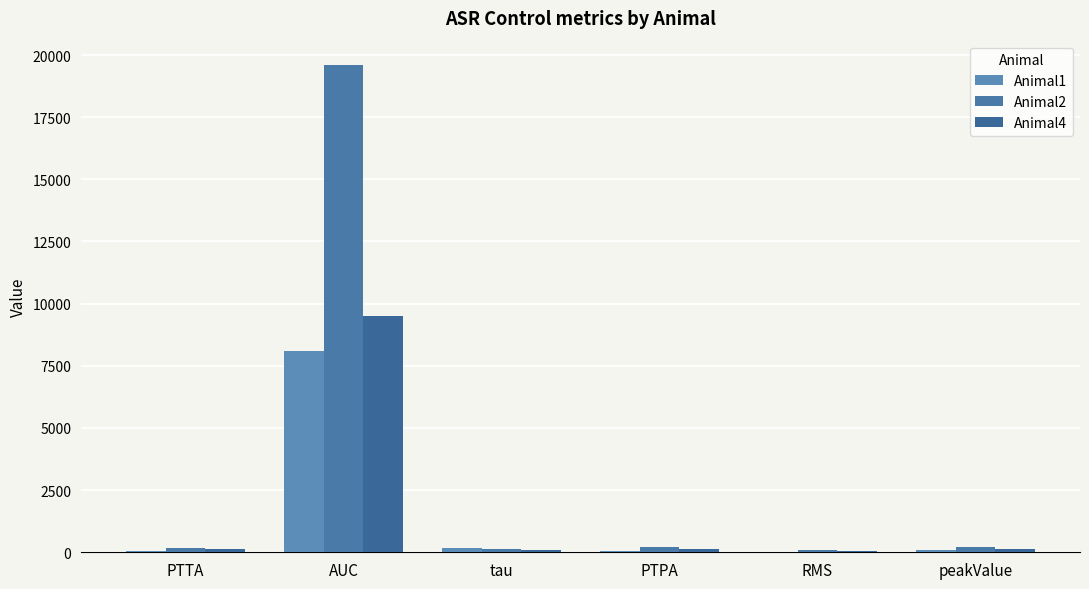

Reading left to right, extract all data points from this chart.

Animal1: 65.4	8086.6	176.4	71.5	29.2	72.5
Animal2: 182.7	19597.5	128.2	200.9	83.5	204.9
Animal4: 119.3	9512.2	93.0	132.2	45.4	131.7